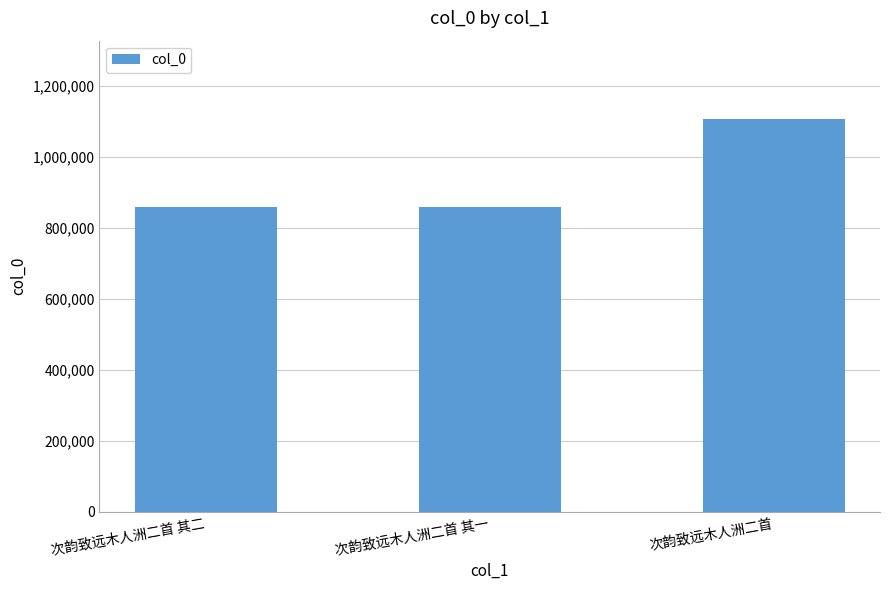

The chart shows a value of 275238 at 次韵致远木人洲二首 其一. True or false?

False